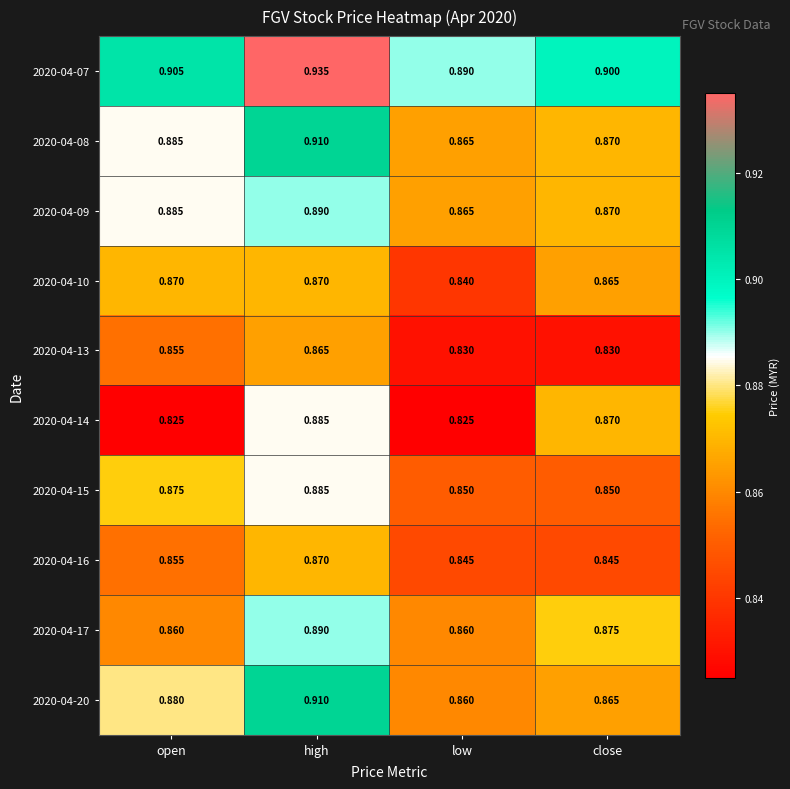

At which category is the sum across all series the highest?

high